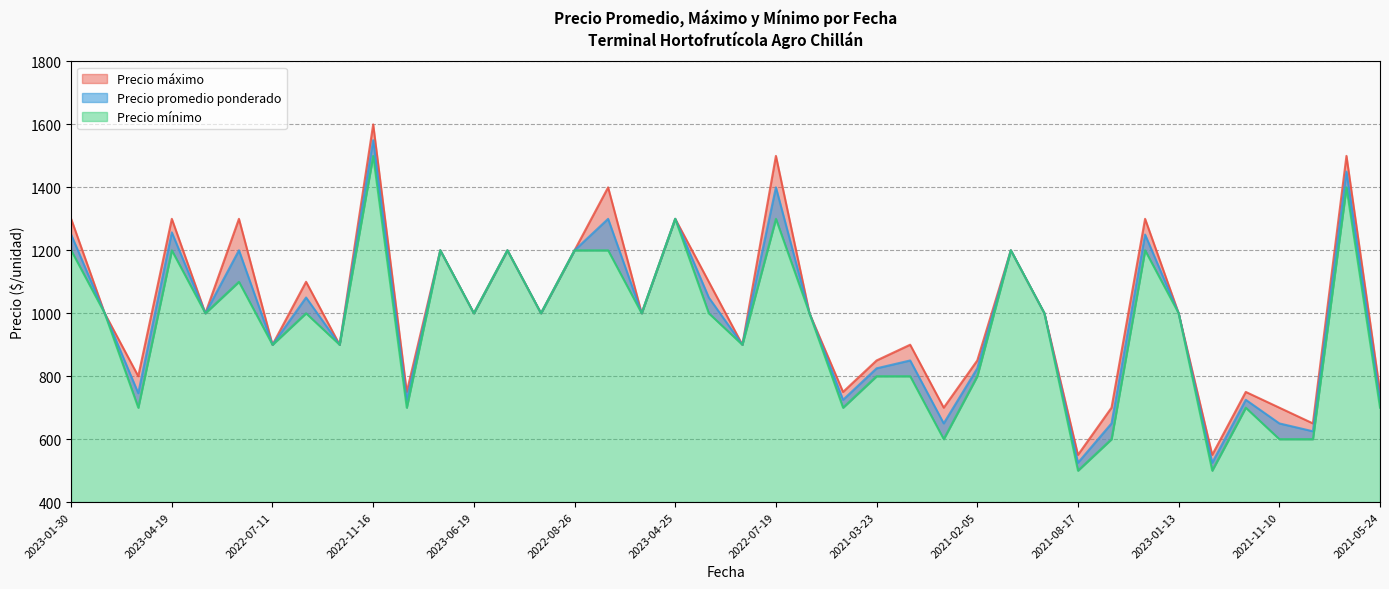

Between 2023-04-19 and 2022-07-19, which is larger?

2022-07-19